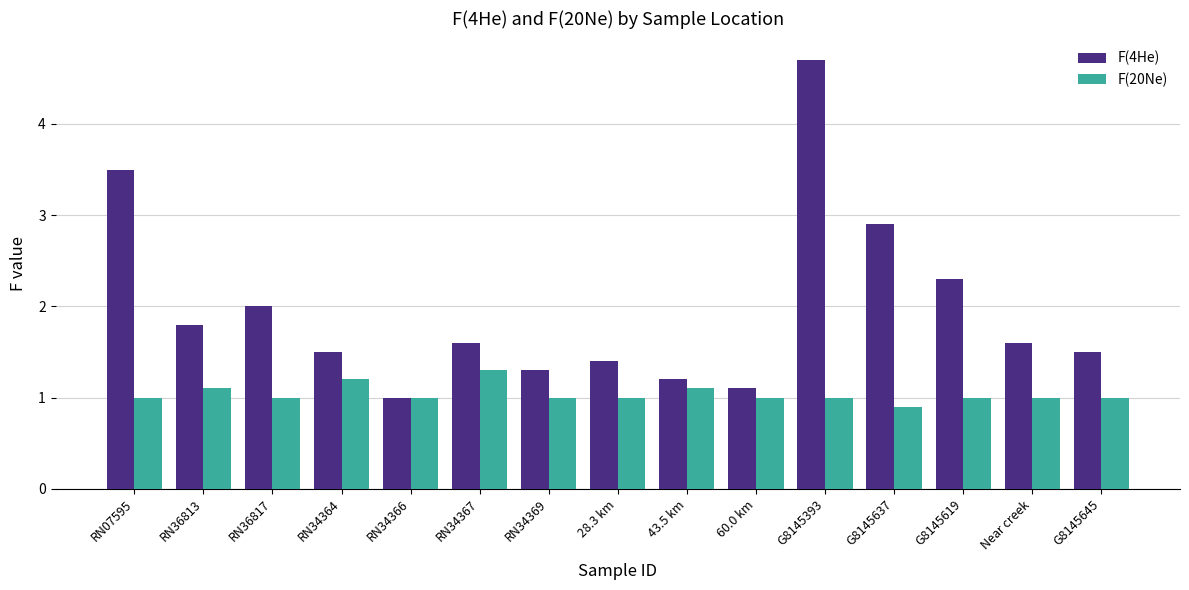

Reading left to right, transcribe all the data shown in this chart.

F(4He): RN07595=3.5	RN36813=1.8	RN36817=2.0	RN34364=1.5	RN34366=1.0	RN34367=1.6	RN34369=1.3	28.3 km=1.4	43.5 km=1.2	60.0 km=1.1	G8145393=4.7	G8145637=2.9	G8145619=2.3	Near creek=1.6	G8145645=1.5
F(20Ne): RN07595=1.0	RN36813=1.1	RN36817=1.0	RN34364=1.2	RN34366=1.0	RN34367=1.3	RN34369=1.0	28.3 km=1.0	43.5 km=1.1	60.0 km=1.0	G8145393=1.0	G8145637=0.9	G8145619=1.0	Near creek=1.0	G8145645=1.0